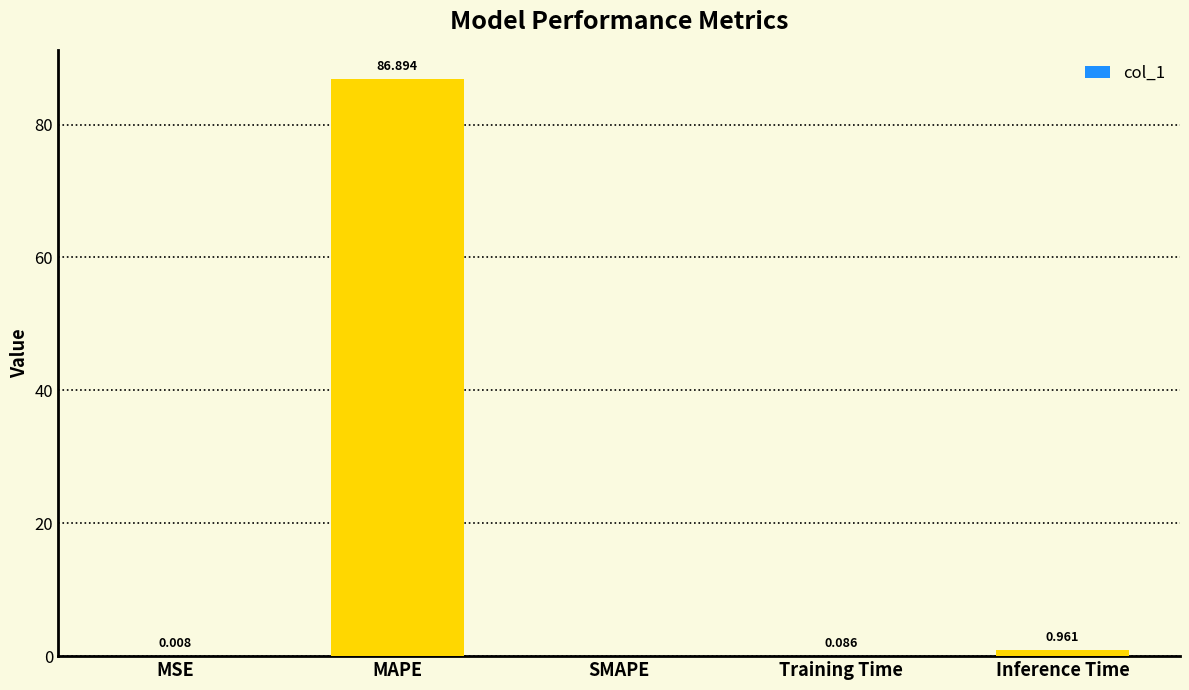

Which label corresponds to the largest value in the chart?

MAPE